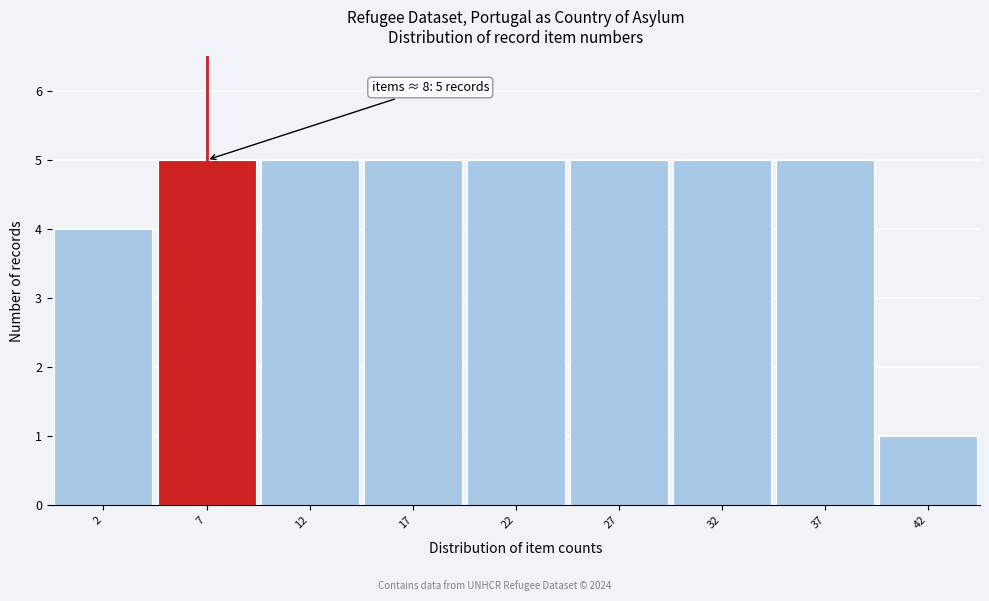

Reading left to right, transcribe all the data shown in this chart.

2=4	7=5	12=5	17=5	22=5	27=5	32=5	37=5	42=1